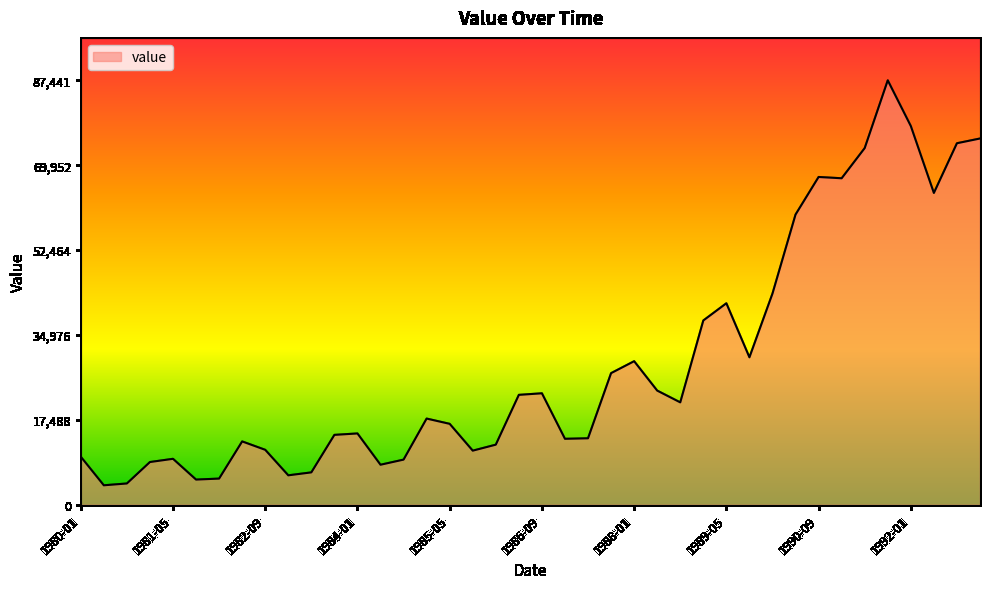

What is the difference between the maximum and minimum values?

83418